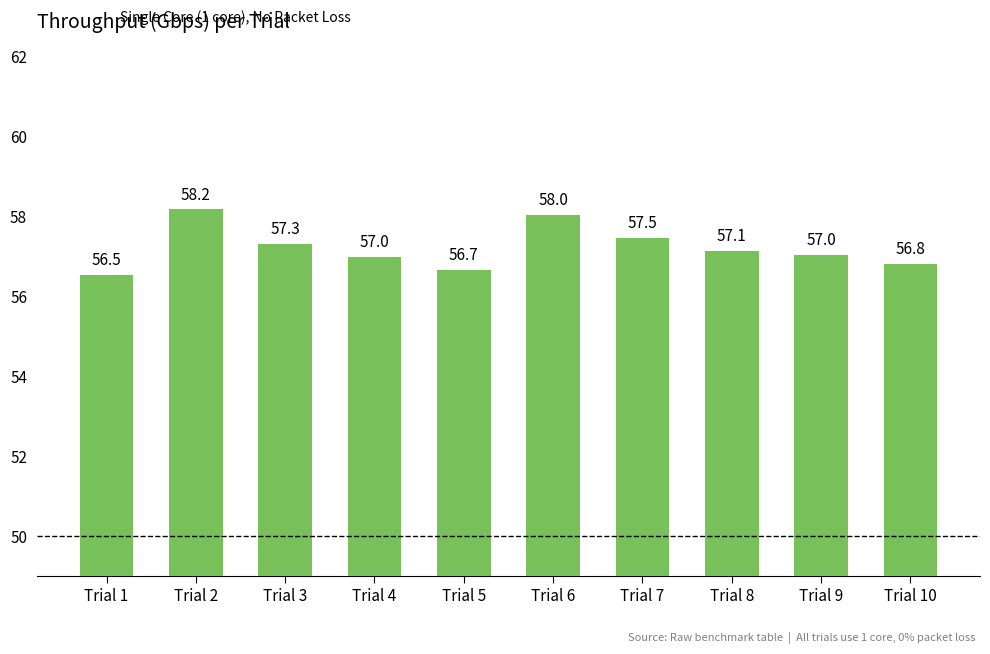

Which label corresponds to the smallest value in the chart?

Trial 1